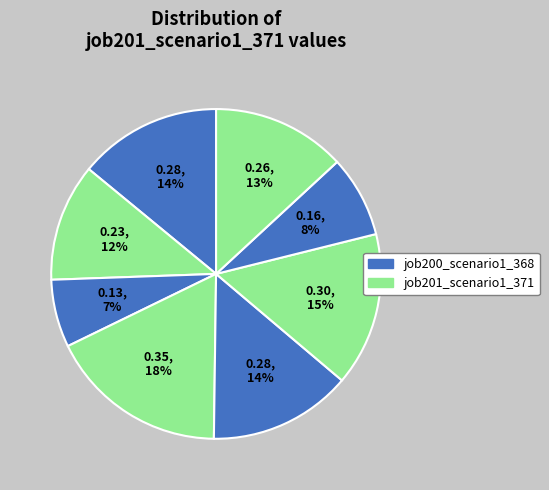

Is there a majority slice in this chart?

No